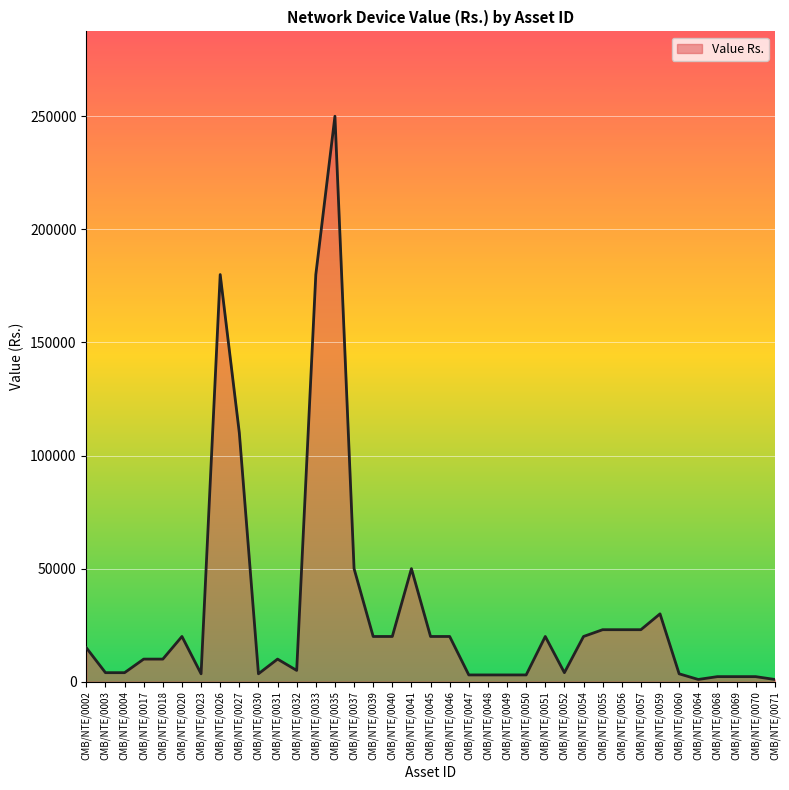

What is the difference between the maximum and minimum values?

249000